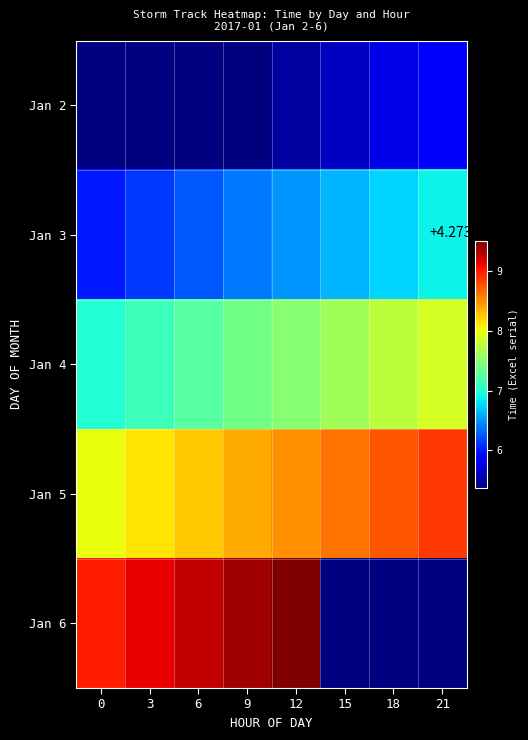

What is the difference between the Jan 3 values at 6 and 15?

0.4